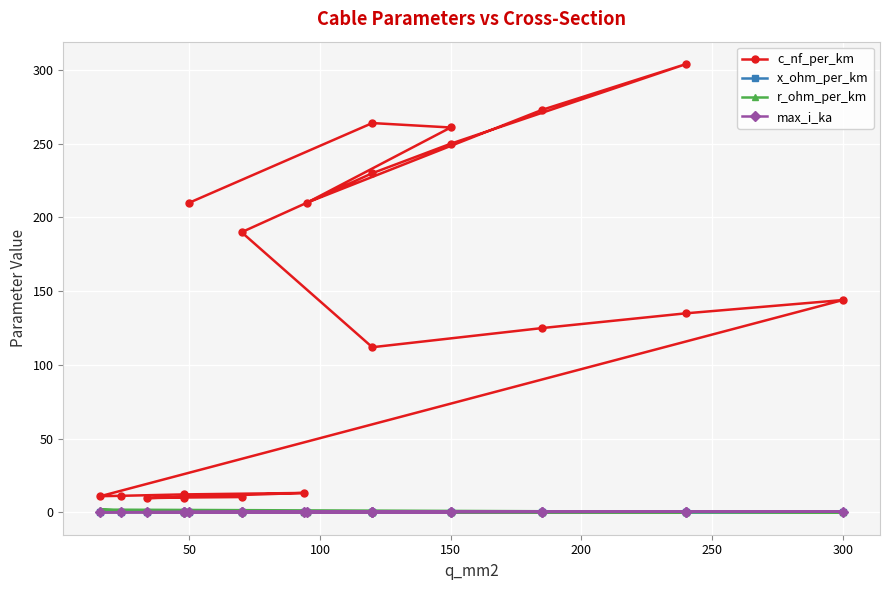

The value of c_nf_per_km at 13 is 3.6. True or false?

False